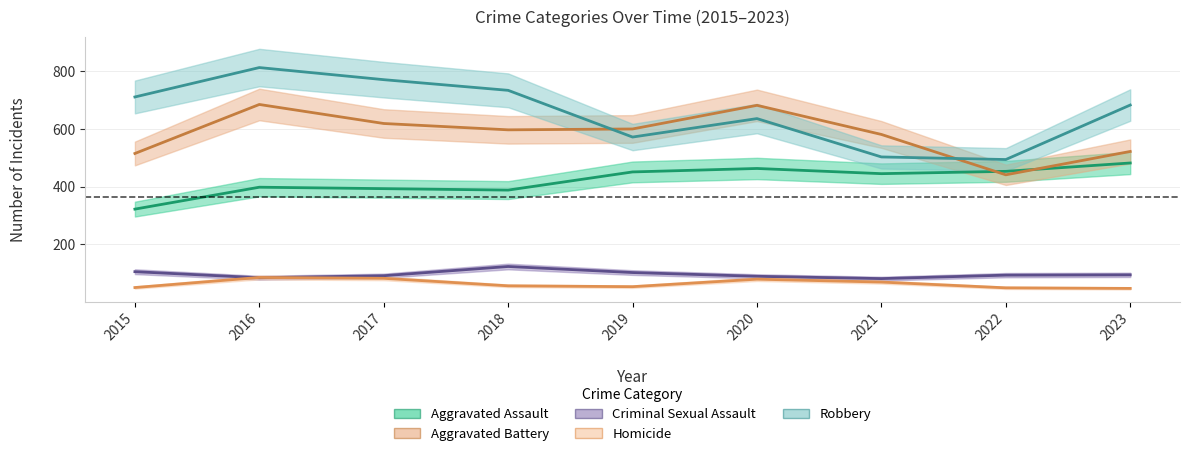

What is the sum of the Homicide values at 2017 and 2022?

131